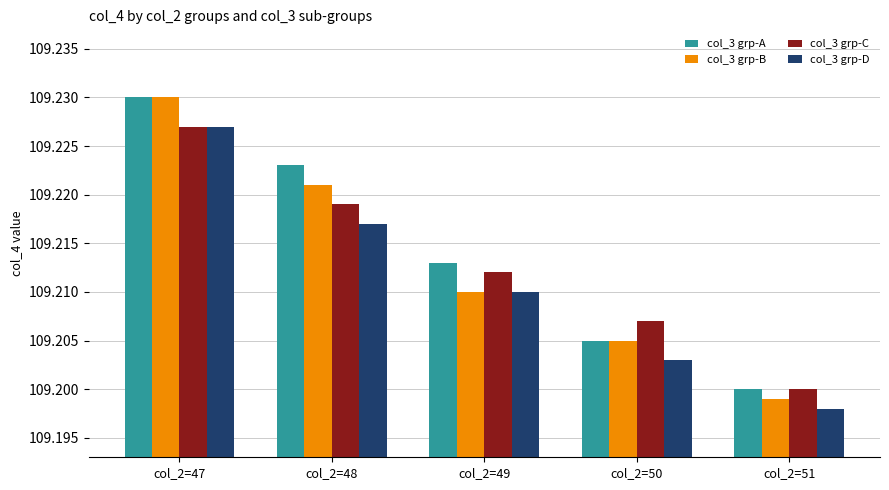

Between col_2=49 and col_2=51, which series saw the biggest shift?

col_3 grp-A